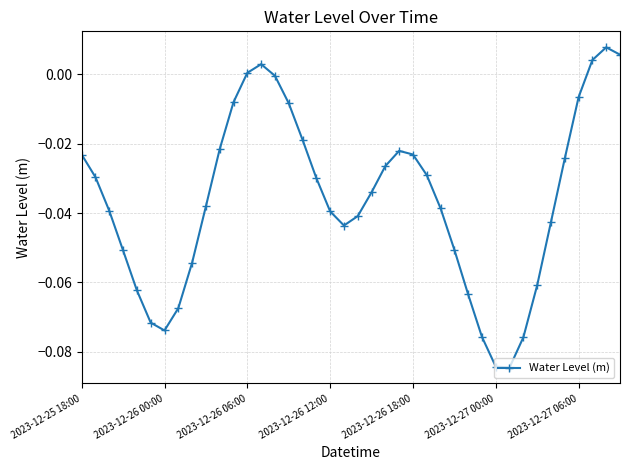

True or false: there are more than 0 points higher than both neighbors.

True